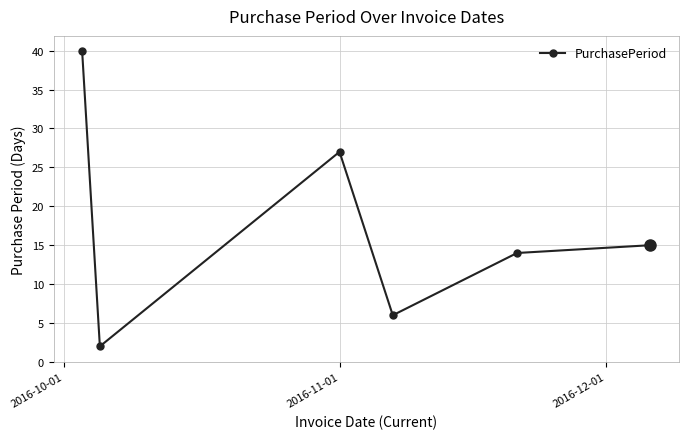

What is the value of the 5th point from the left?

14